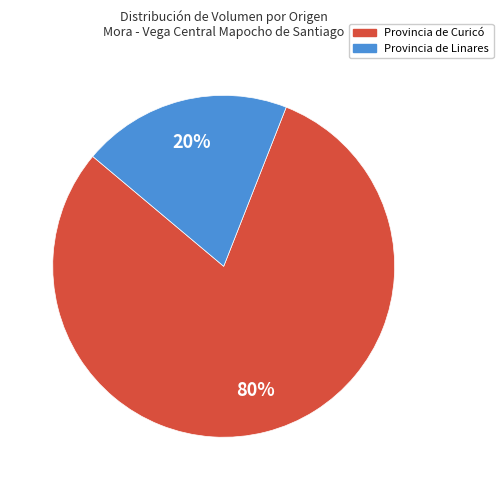

Does any single category account for the majority?

Yes